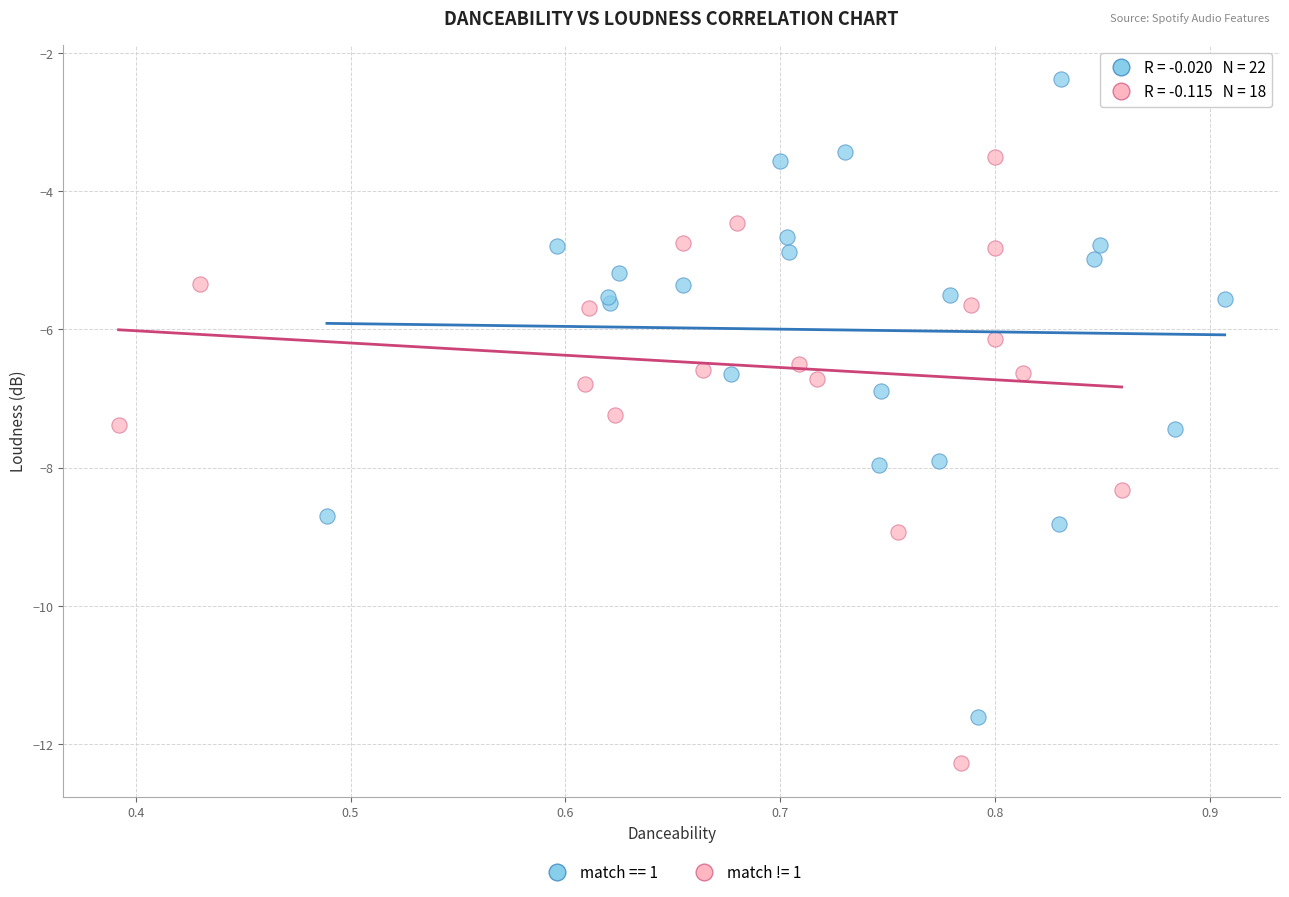

Which series has the largest Y range (max minus min)?

match == 1